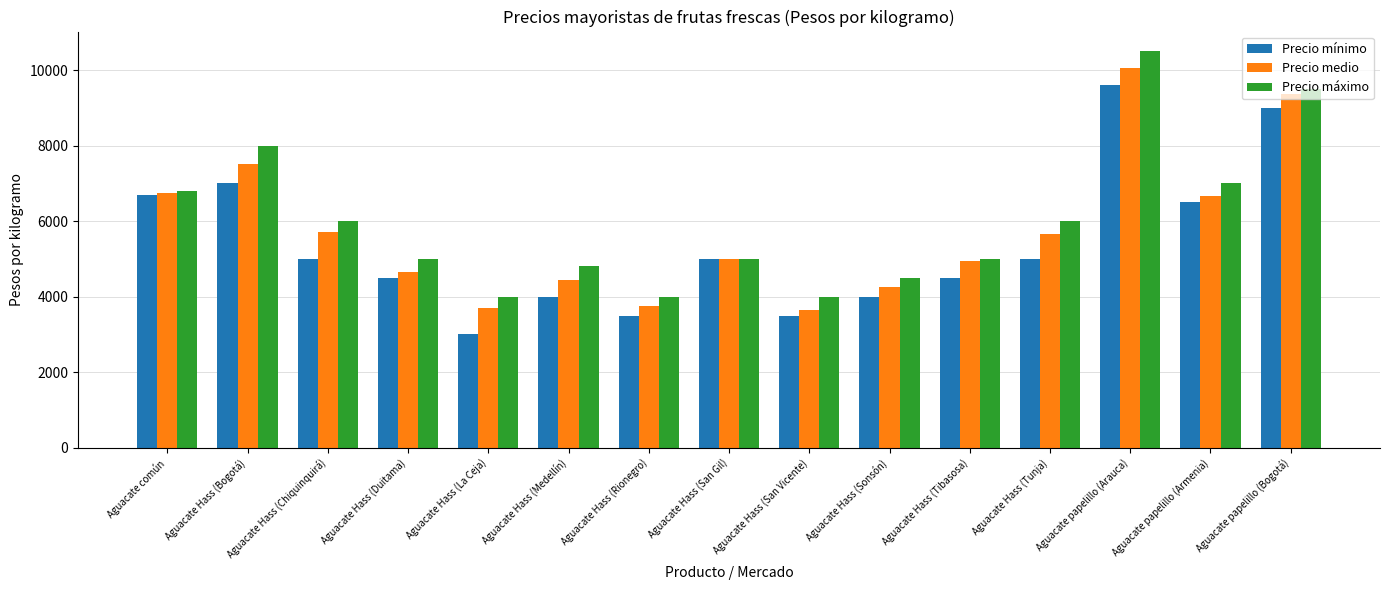

The value of Precio medio at Aguacate papelillo (Bogotá) is 15112. True or false?

False